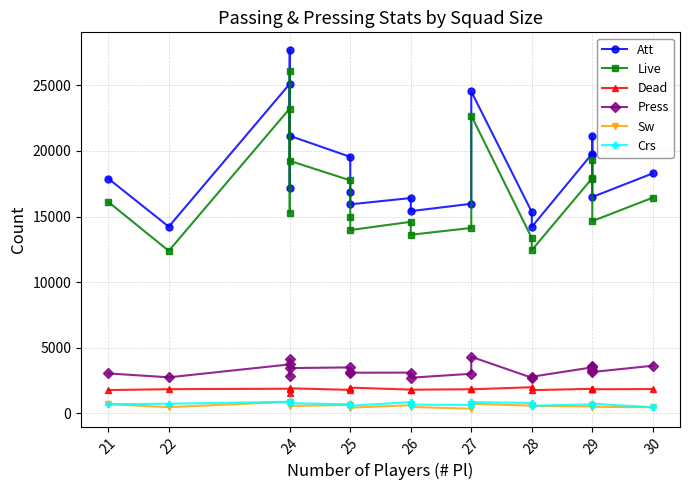

How many lines are shown in the chart?

6